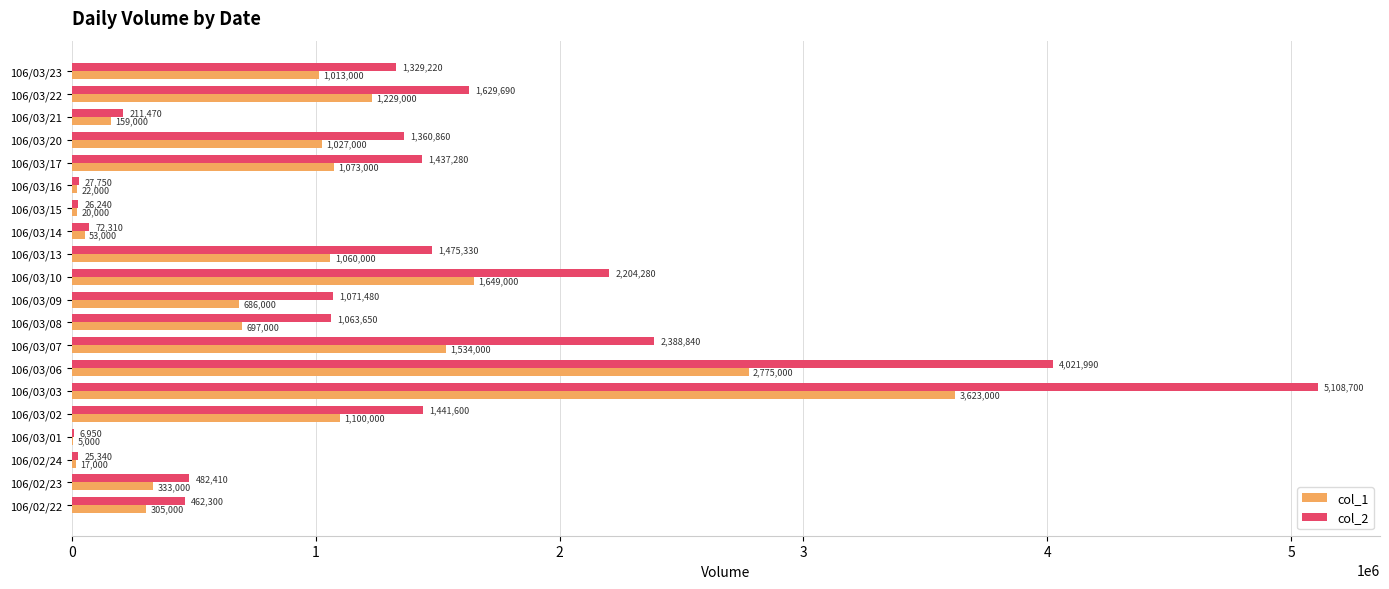

What is the total value across all series at 106/03/09?

1757480